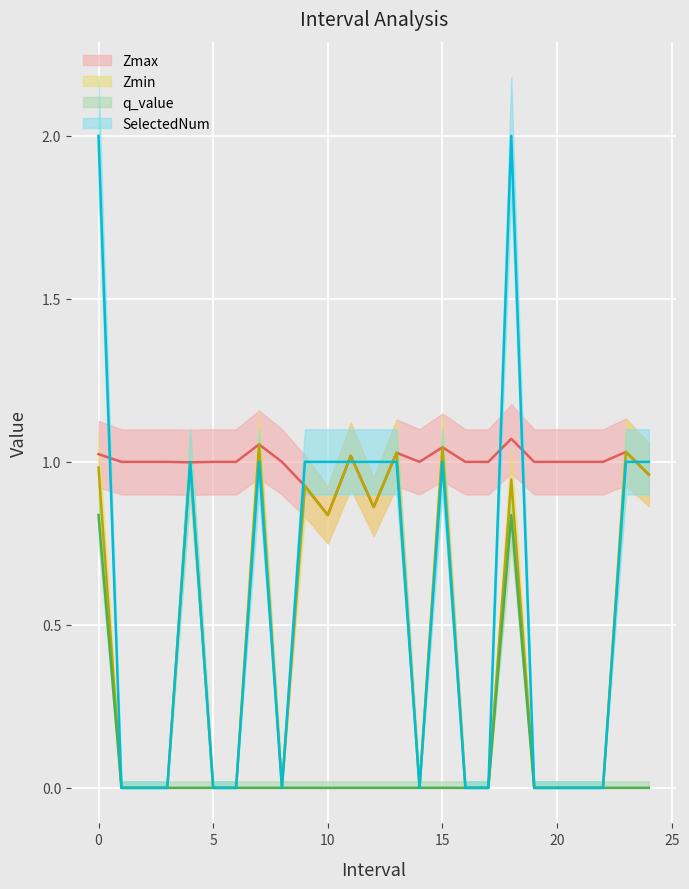

True or false: SelectedNum has a value of 0.0 at 14.0.

True